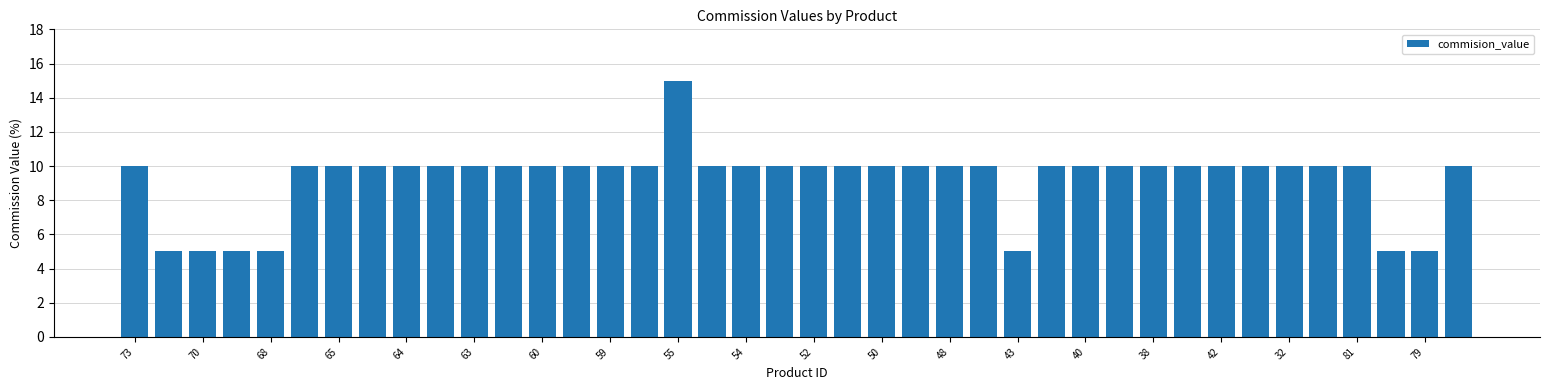

What is the sum of all values?

370